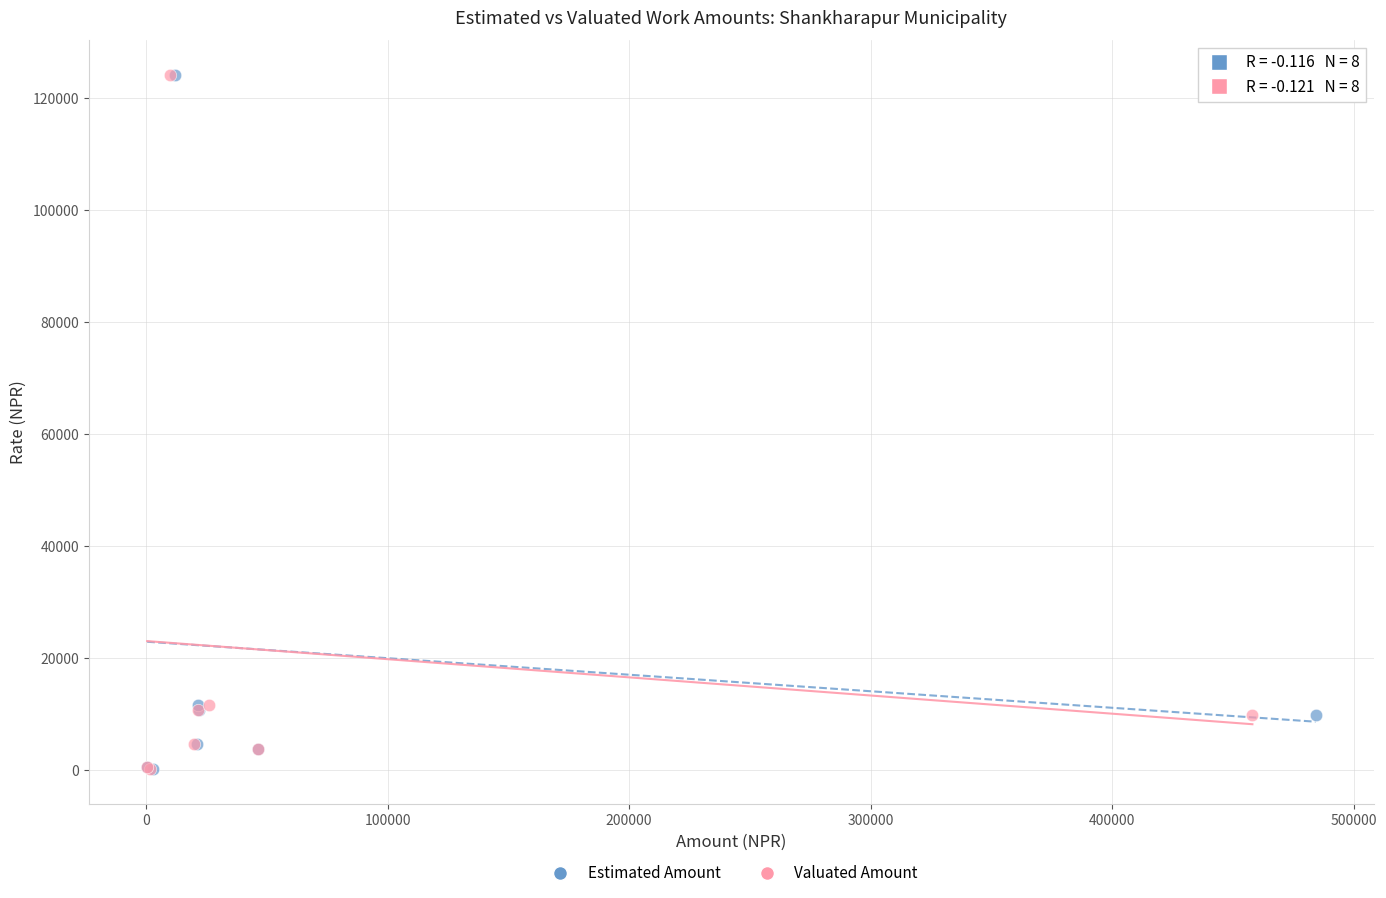

What are all the series names shown in the legend?

Estimated Amount, Valuated Amount